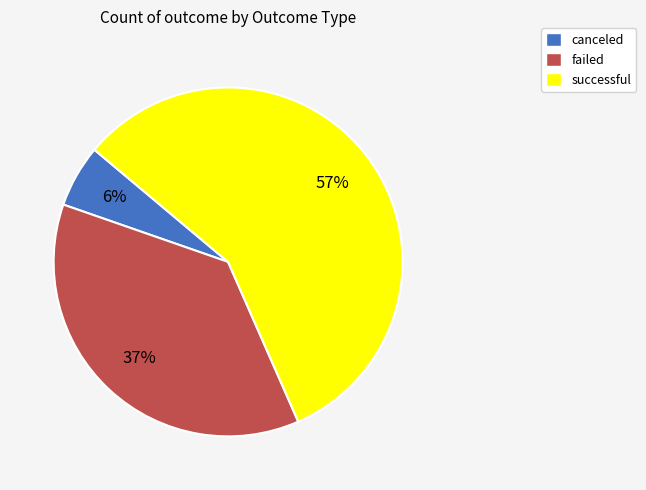

Which category has the biggest portion of the pie?

successful